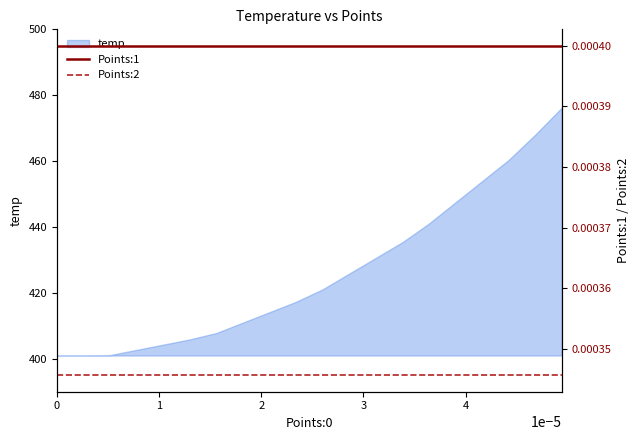

Does the chart have visible grid lines?

No